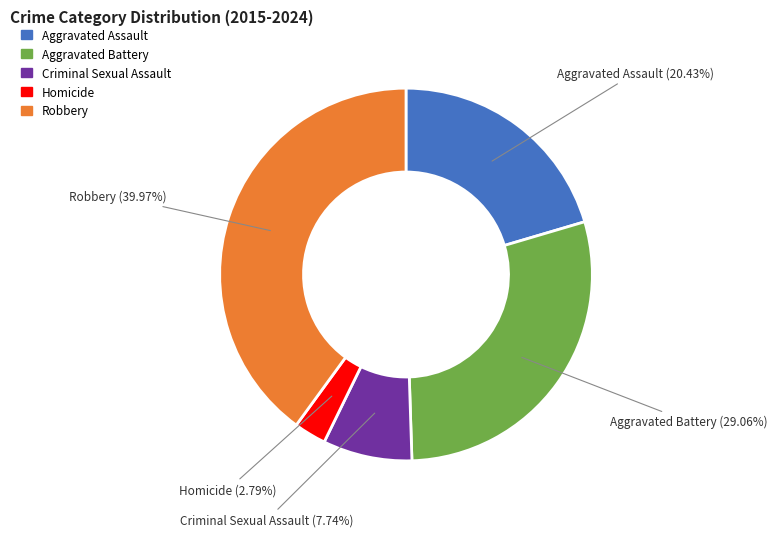

To the nearest percent, what is the average slice percentage?

20%